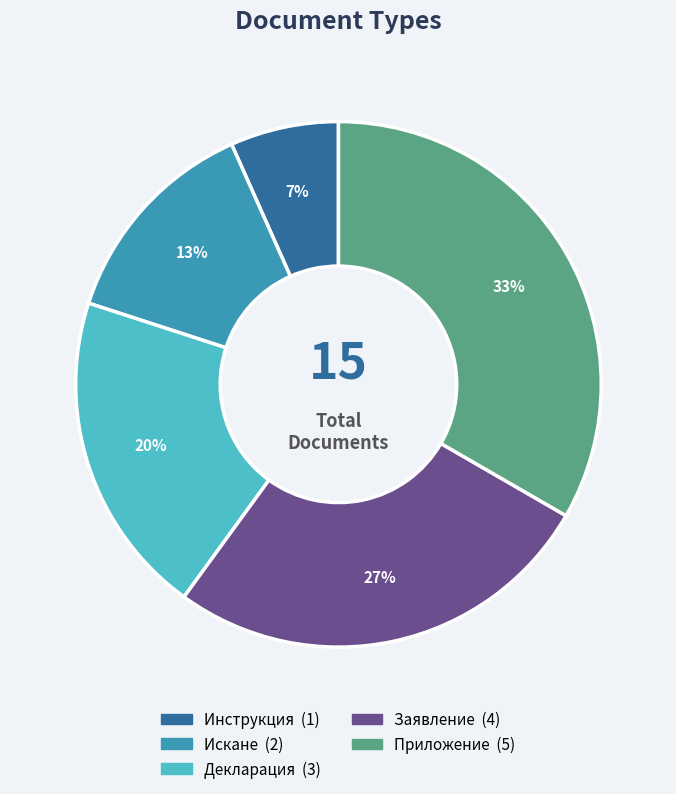

To the nearest percent, what is the average slice percentage?

20%